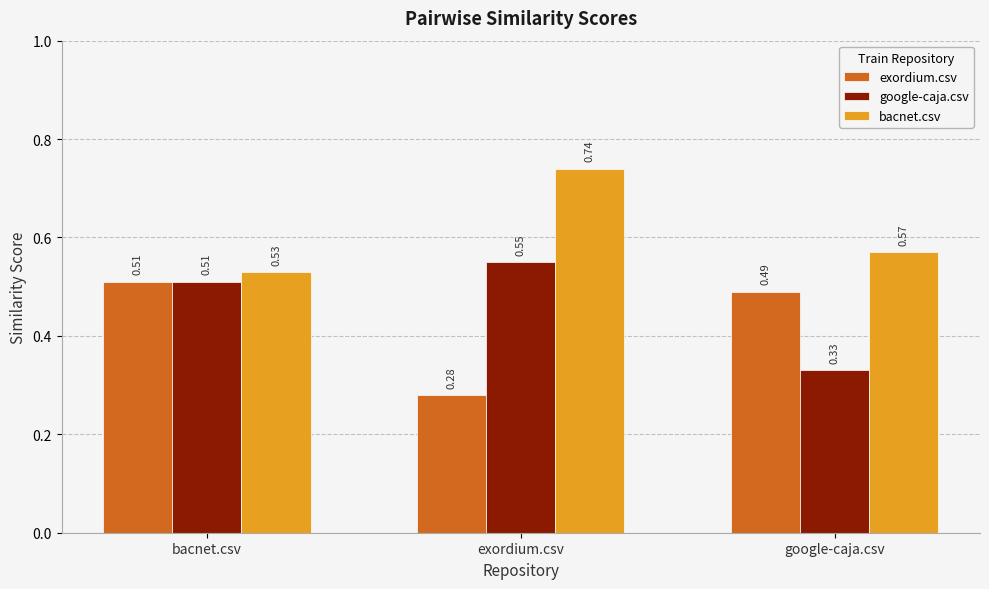

Is the value of exordium.csv at google-caja.csv greater than the value of bacnet.csv at google-caja.csv?

No